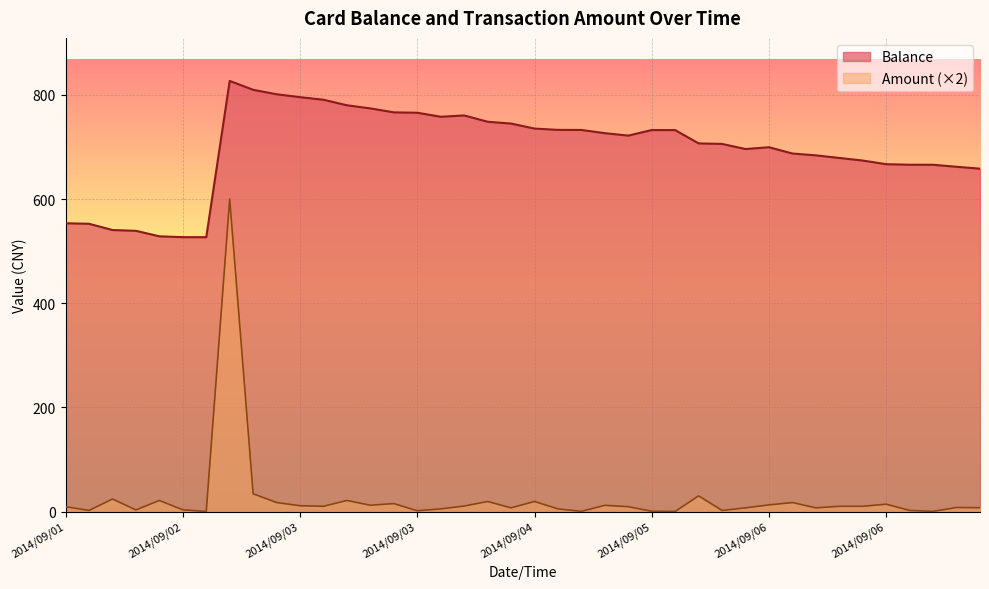

Which has a higher value, 2014/09/06 or 2014/09/03?

2014/09/03